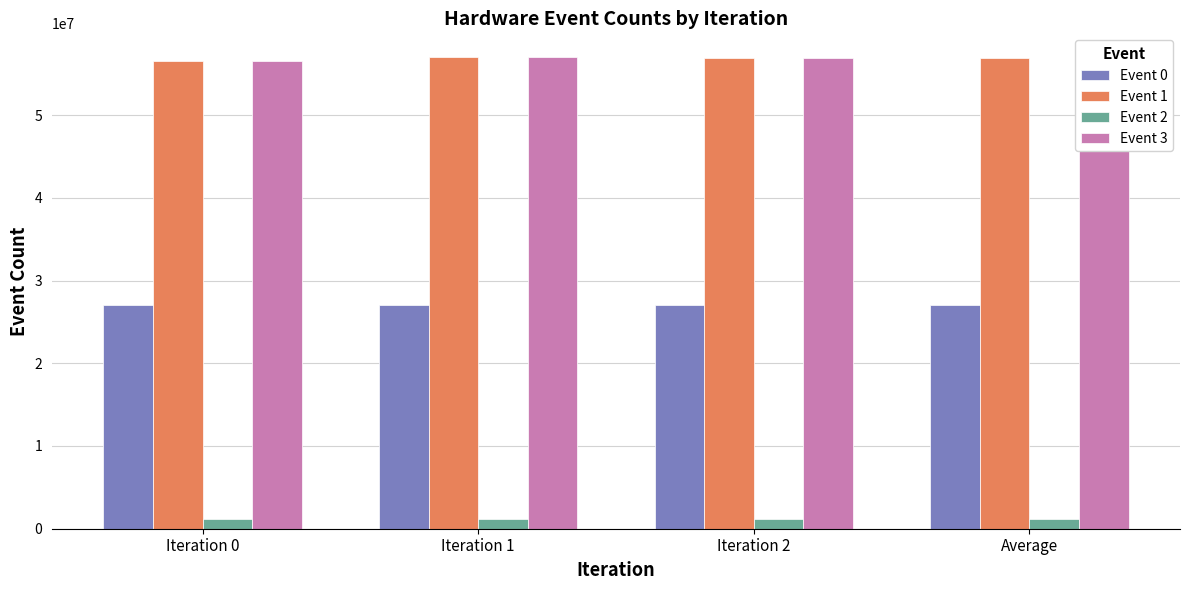

How many groups of bars are there?

4